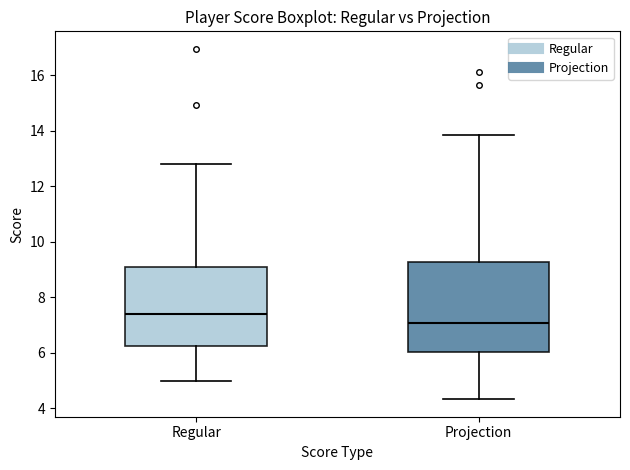

Comparing the boxes themselves (not the whiskers), which one is the tallest?

Projection